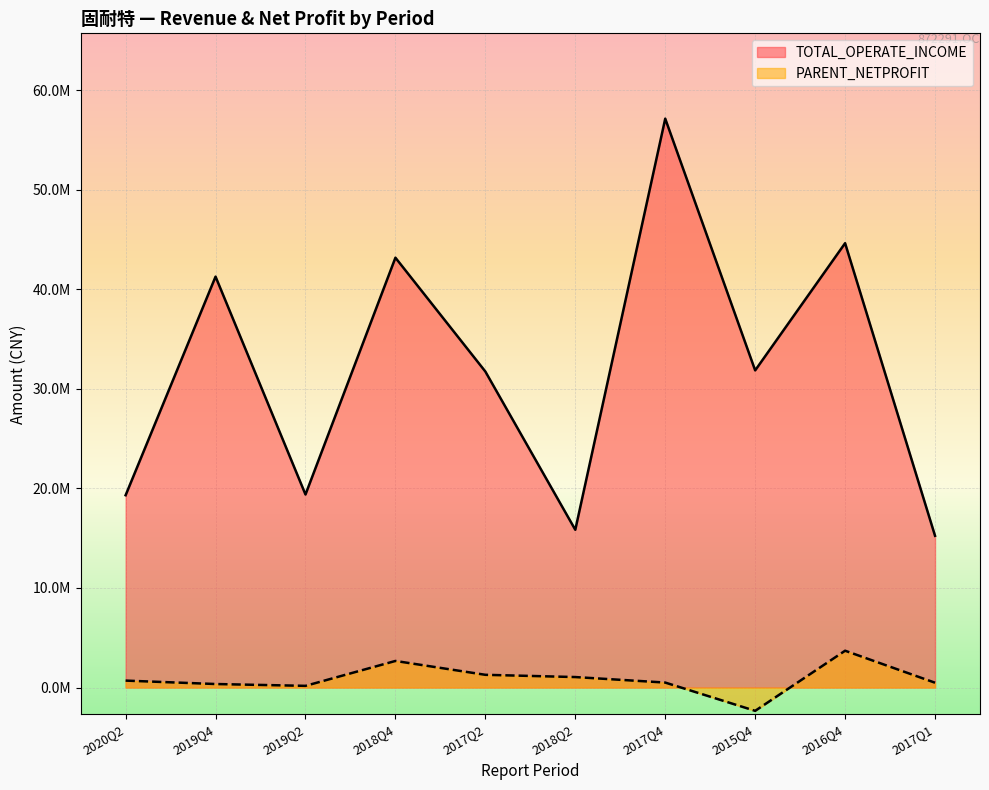

Reading left to right, extract all data points from this chart.

TOTAL_OPERATE_INCOME: 2020Q2=19310841.6	2019Q4=41263544.8	2019Q2=19382718.8	2018Q4=43165119.5	2017Q2=31732573.4	2018Q2=15840800.4	2017Q4=57127279.2	2015Q4=31848926.9	2016Q4=44622471.1	2017Q1=15236788.7
PARENT_NETPROFIT: 2020Q2=694208.0	2019Q4=350952.2	2019Q2=167497.9	2018Q4=2668128.9	2017Q2=1276064.0	2018Q2=1050309.1	2017Q4=497649.3	2015Q4=-2342217.5	2016Q4=3695221.6	2017Q1=482106.8